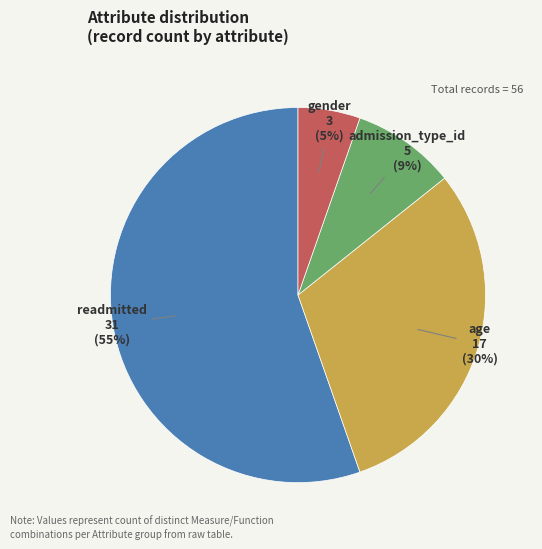

To the nearest percent, what is the average slice percentage?

25%